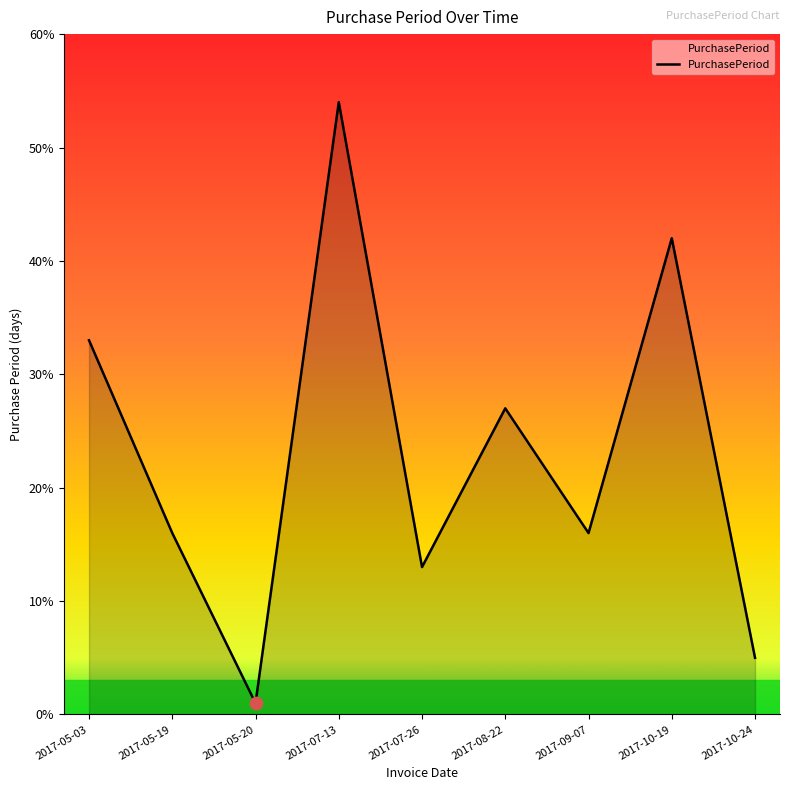

Which has a higher value, 2017-10-24 or 2017-07-26?

2017-07-26